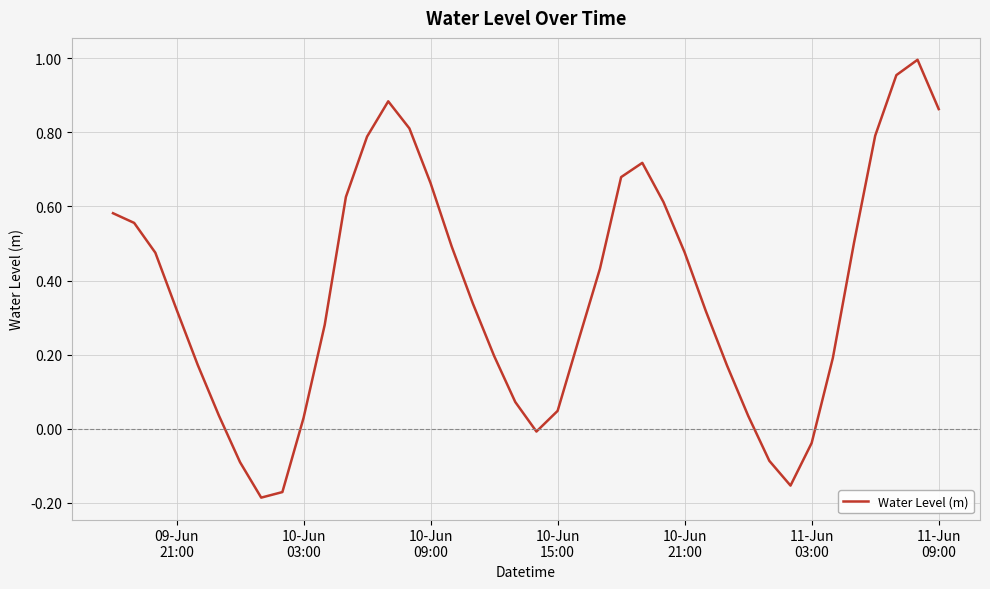

Does the chart have visible grid lines?

Yes